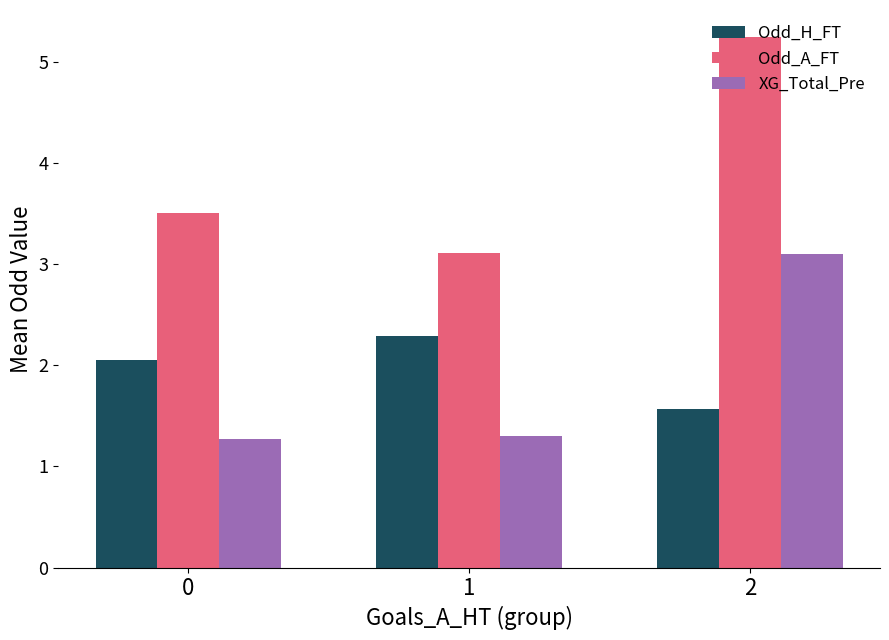

At how many categories does at least one series exceed 2?

3